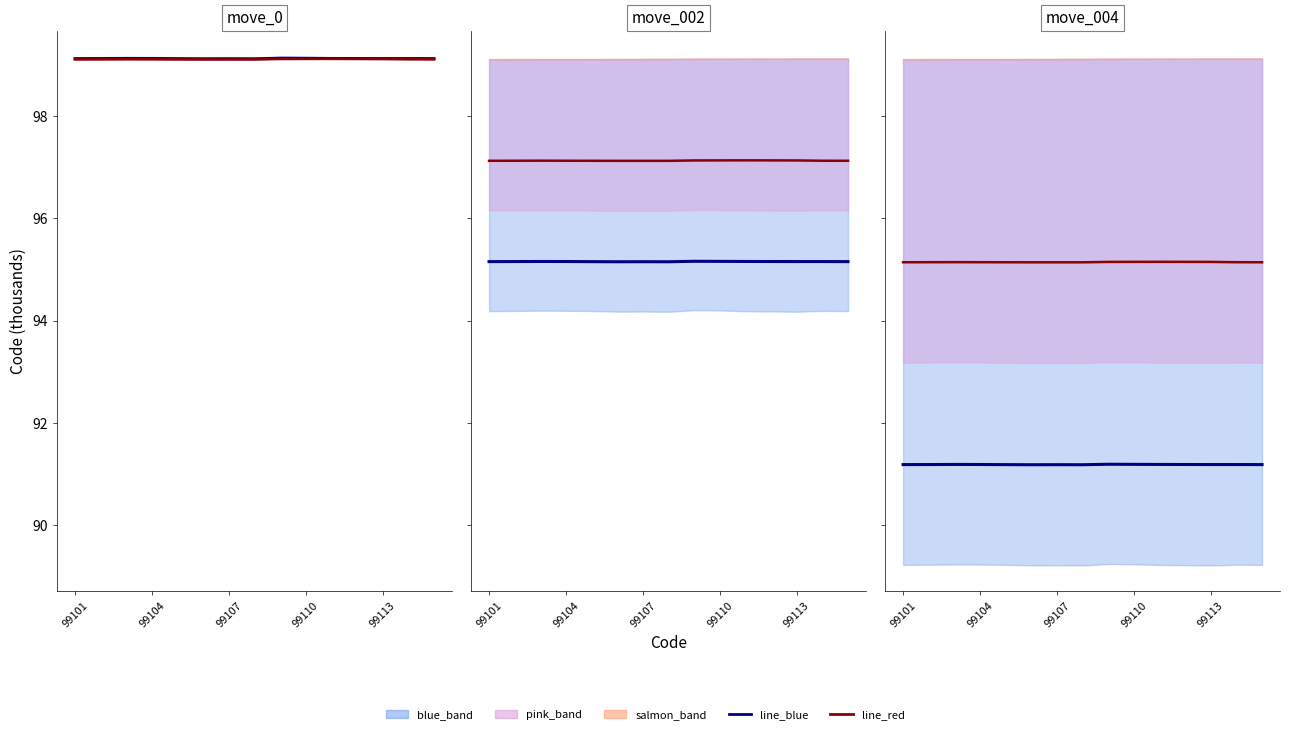

Is the value of line_red at 8 greater than the value of line_blue at 11?

Yes